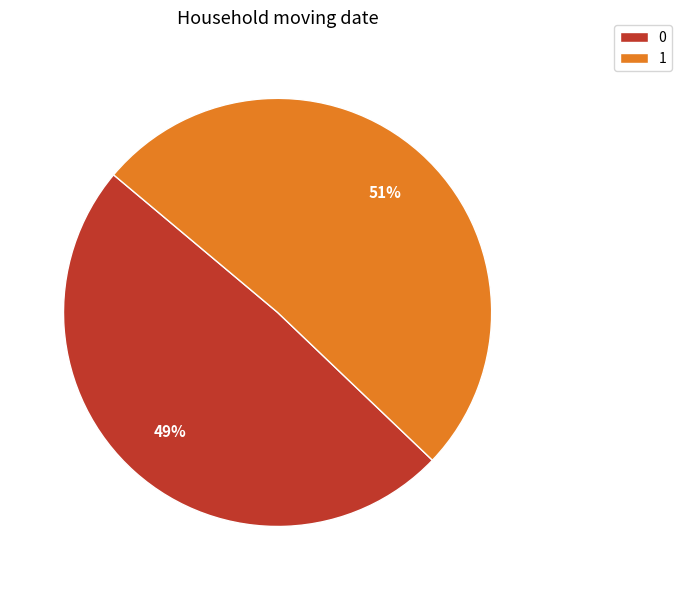

Approximately how many times larger is the value at 0 compared to 1?

1.0